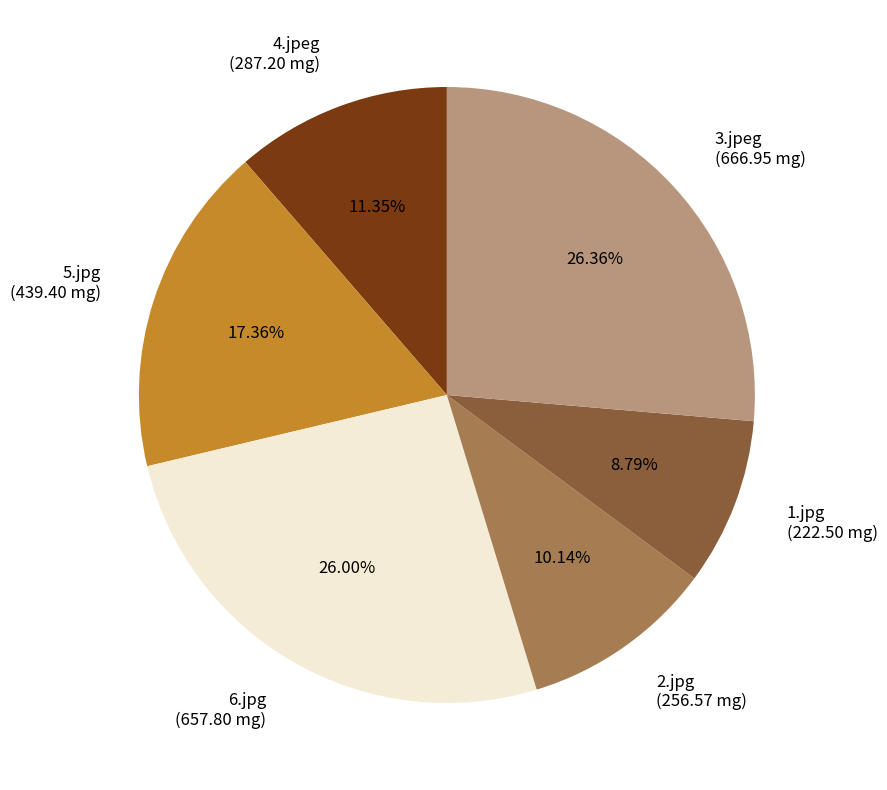

How many slices are in this pie chart?

6